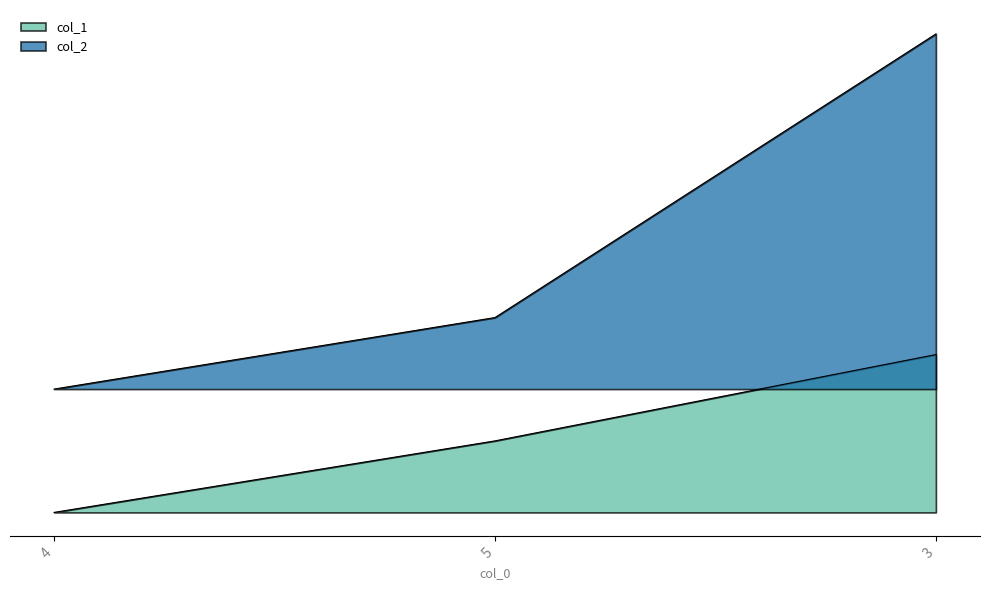

Which series has the largest total across all categories?

col_2